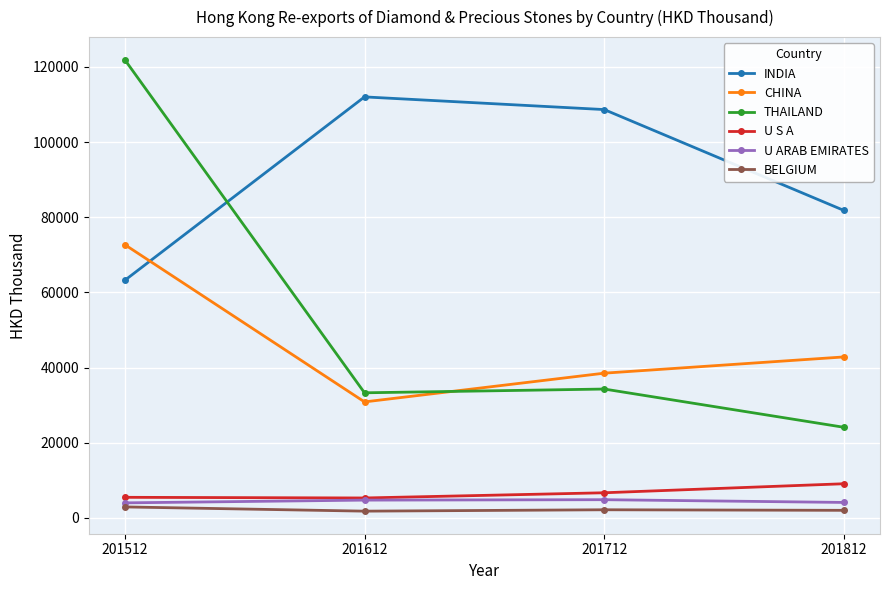

What is the difference between the U ARAB EMIRATES values at 201612 and 201812?

617.7